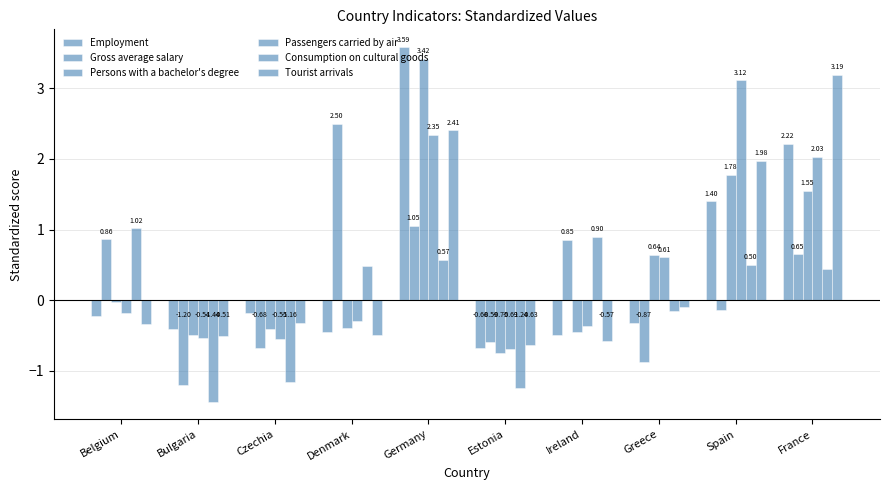

How many bars are there in total?

60